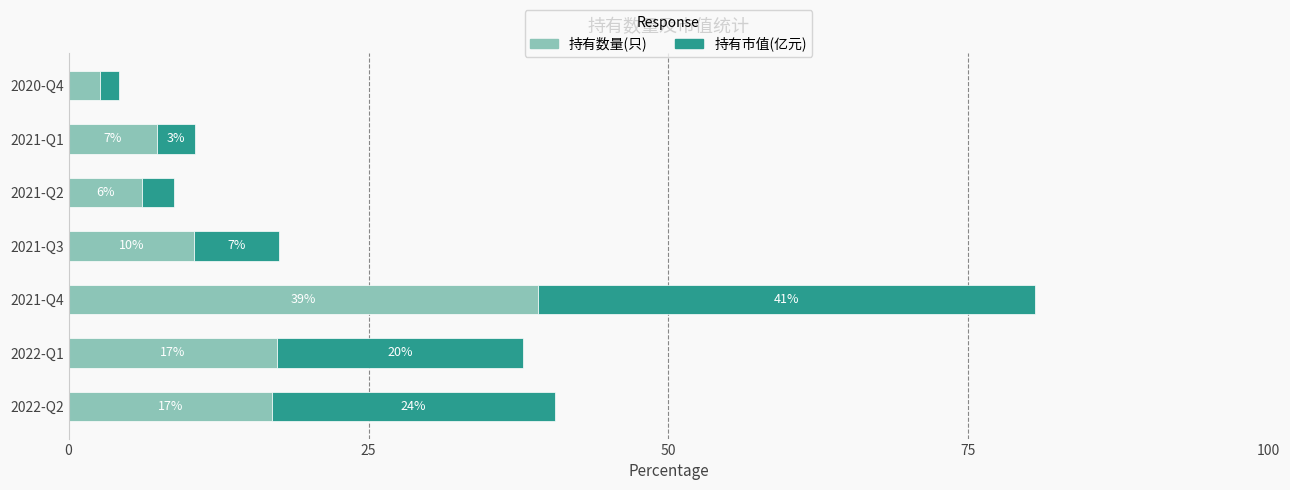

What is the average value of the 持有市值(亿元) series?

14.3